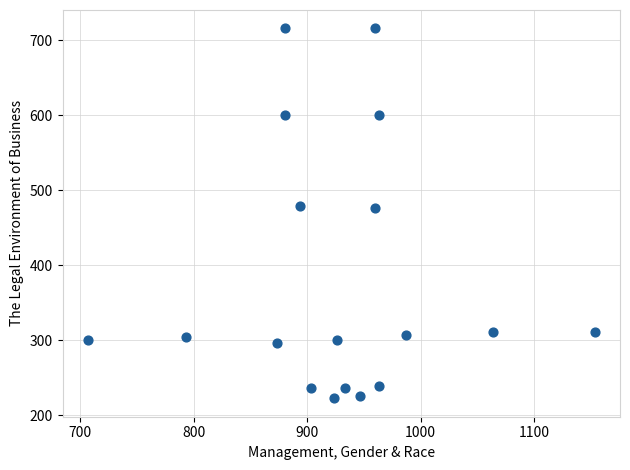

What is the range of X values (max minus min)?

446.7